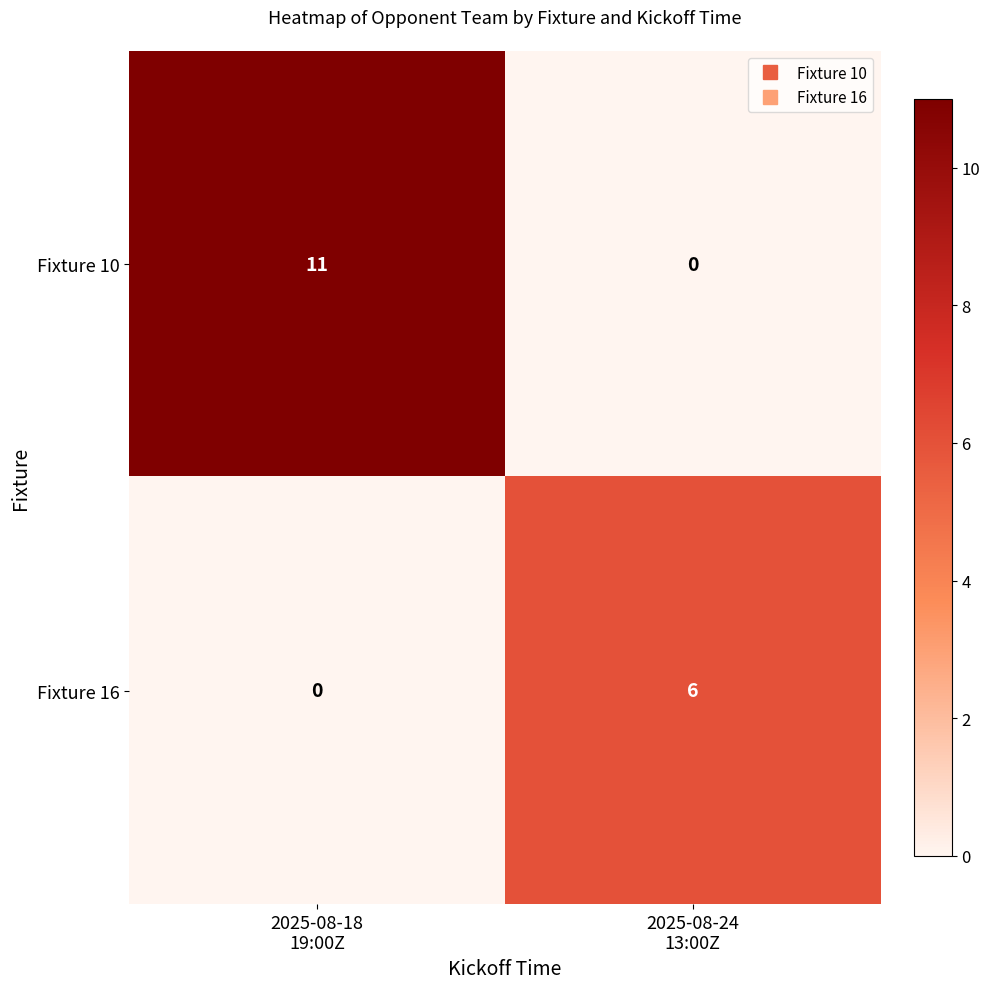

Which series has the widest spread of values?

Fixture 10